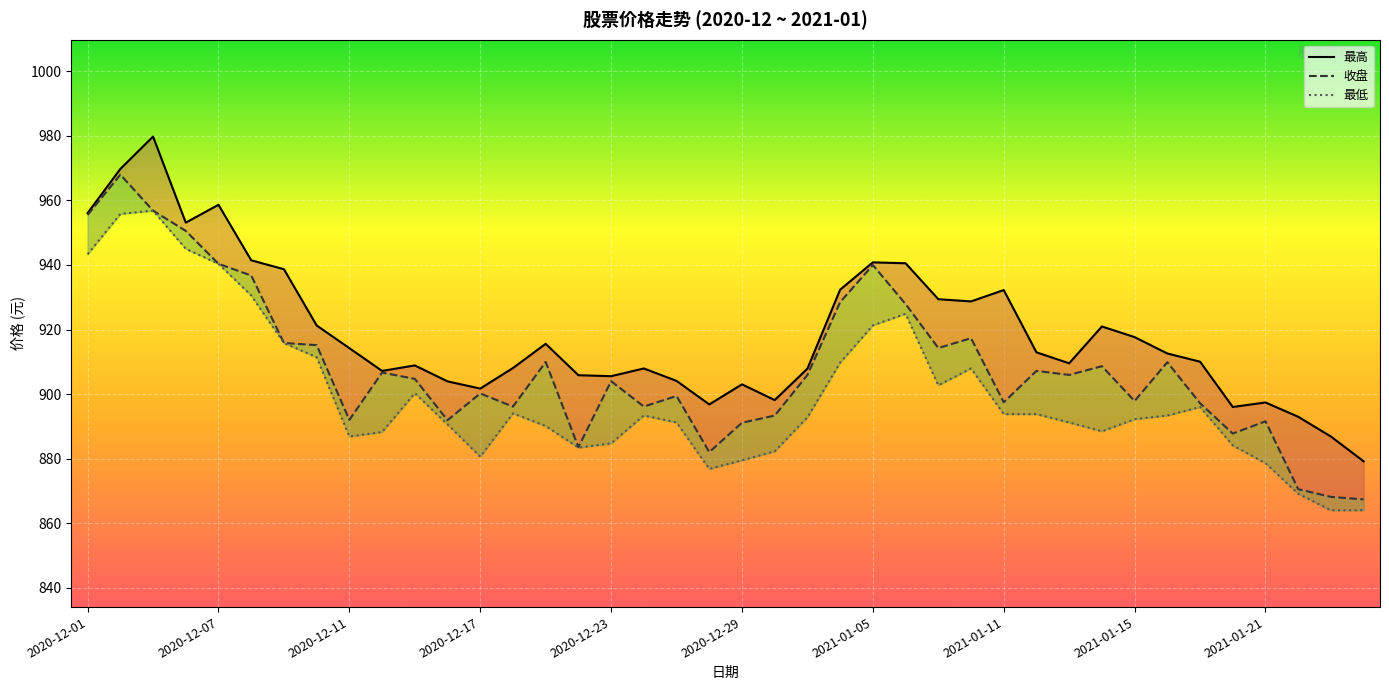

Rank the categories by 最高 value from lowest to highest.

39, 38, 37, 35, 19, 36, 21, 12, 20, 11, 18, 16, 15, 2021-01-21, 22, 17, 13, 10, 30, 34, 33, 29, 2021-01-15, 14, 32, 31, 2021-01-11, 27, 26, 28, 23, 2021-01-05, 25, 24, 2020-12-29, 2020-12-17, 2020-12-01, 2020-12-23, 2020-12-07, 2020-12-11